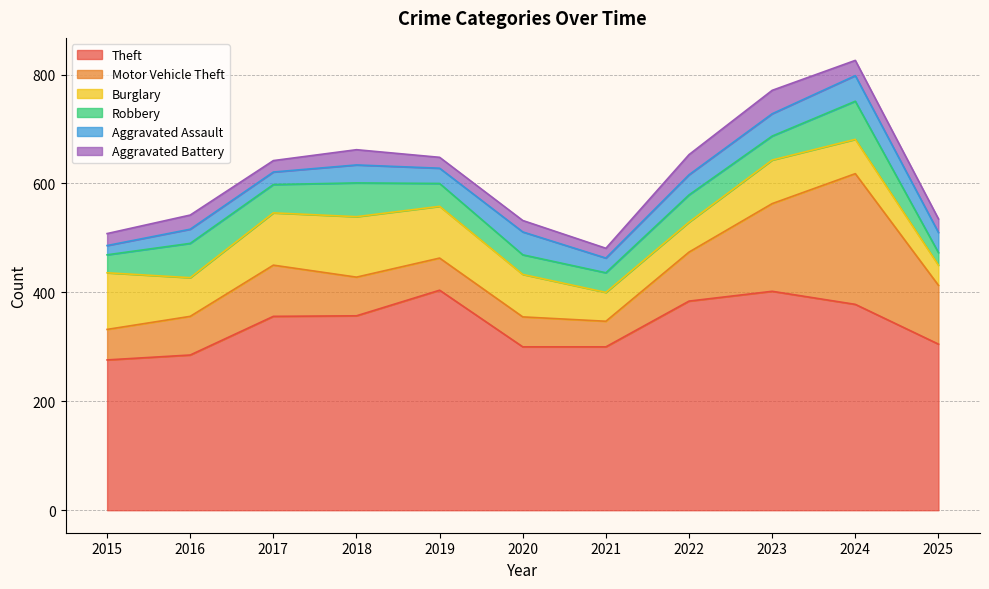

List the series in order of their peak value, lowest first.

Aggravated Battery, Aggravated Assault, Robbery, Burglary, Motor Vehicle Theft, Theft